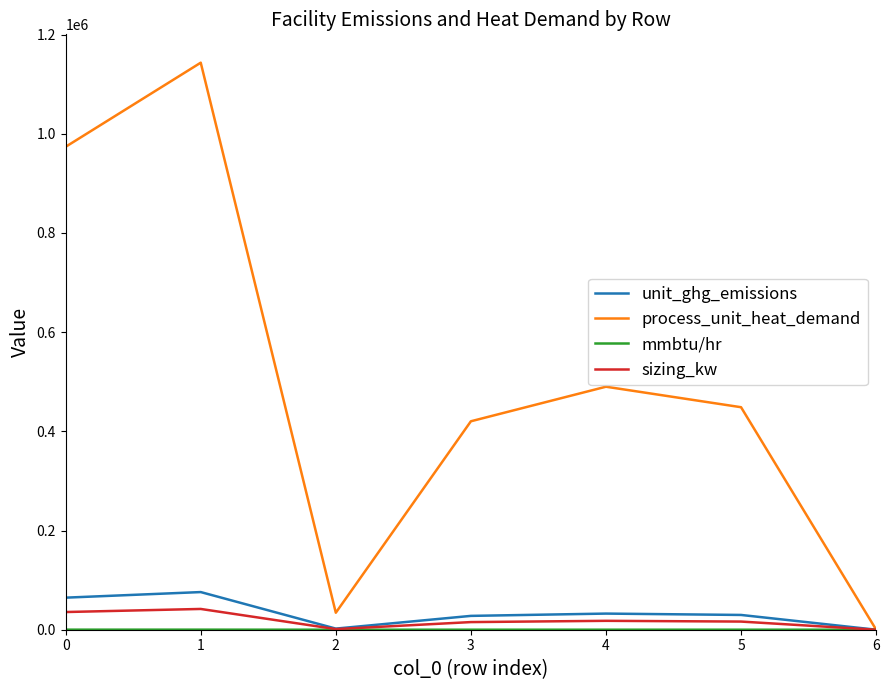

The value of unit_ghg_emissions at 0 is 111642.5. True or false?

False